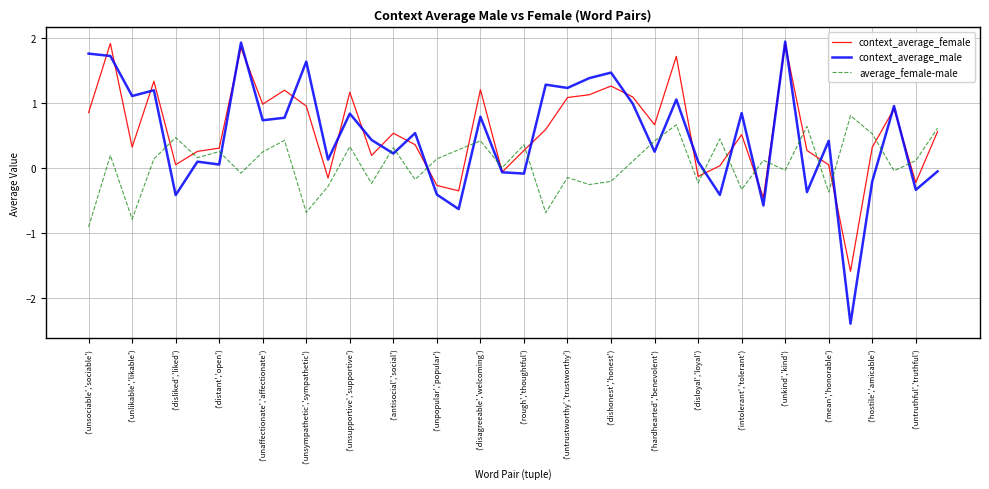

What is the minimum value for context_average_female?

-1.6